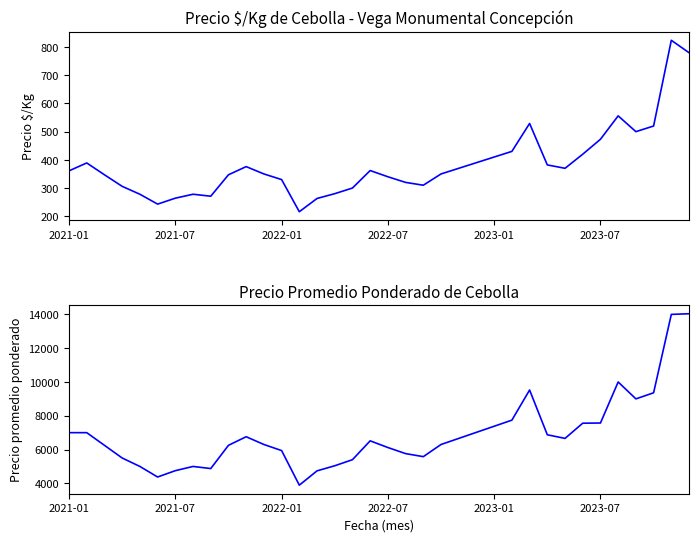

The value of Precio promedio ponderado at 23 is 3969. True or false?

False